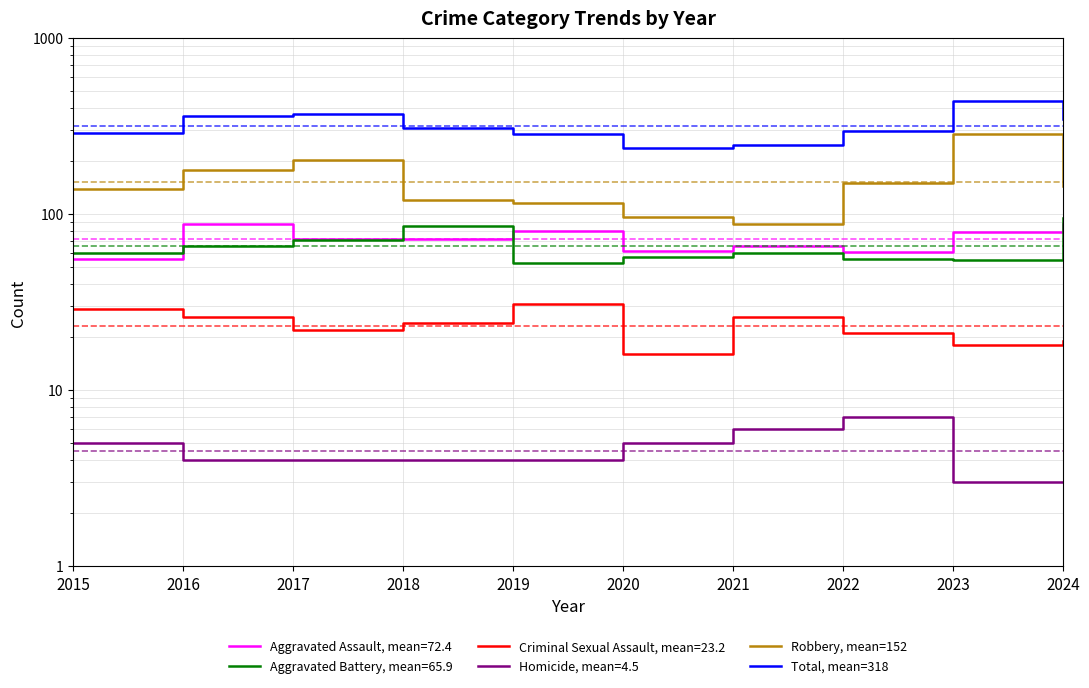

Is it true that Robbery, mean=152 equals 151 at 2022?

True